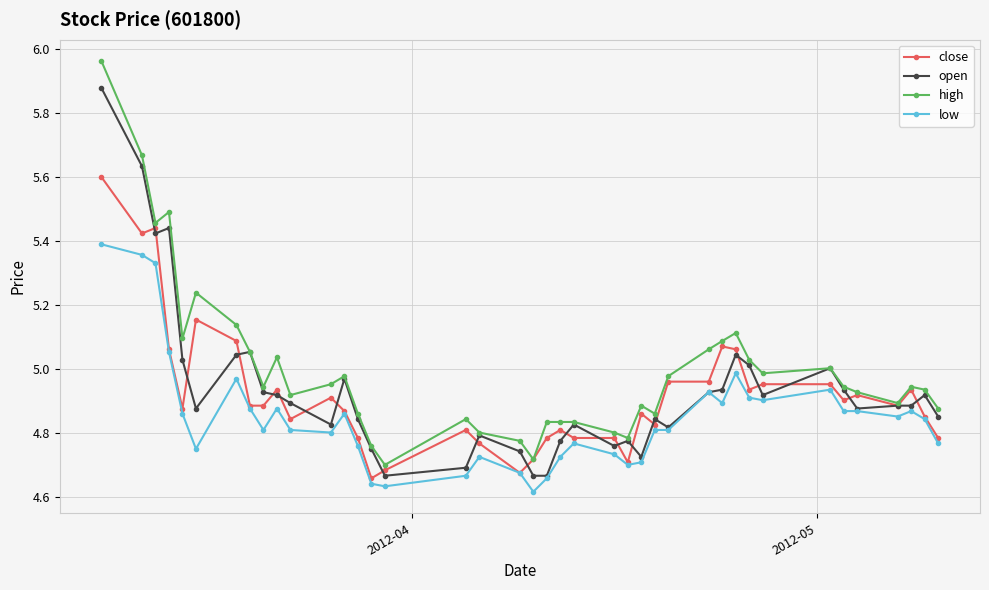

Rank the series by their maximum value, from lowest to highest.

low, close, open, high